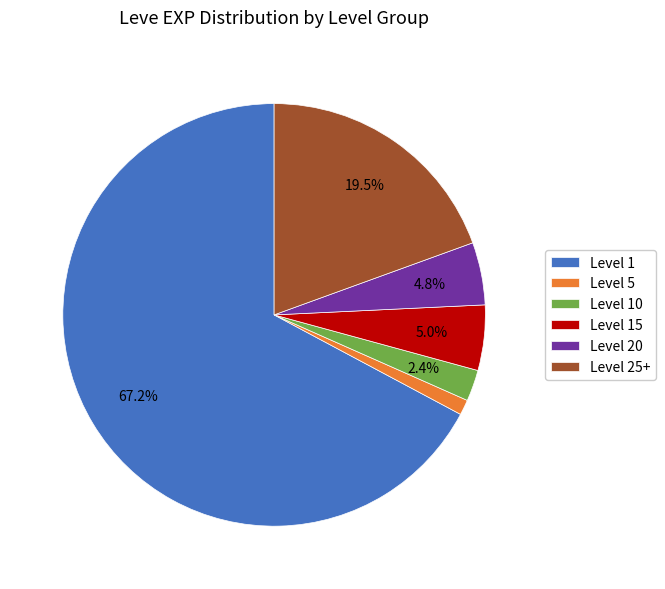

Count the number of slices in the pie.

6